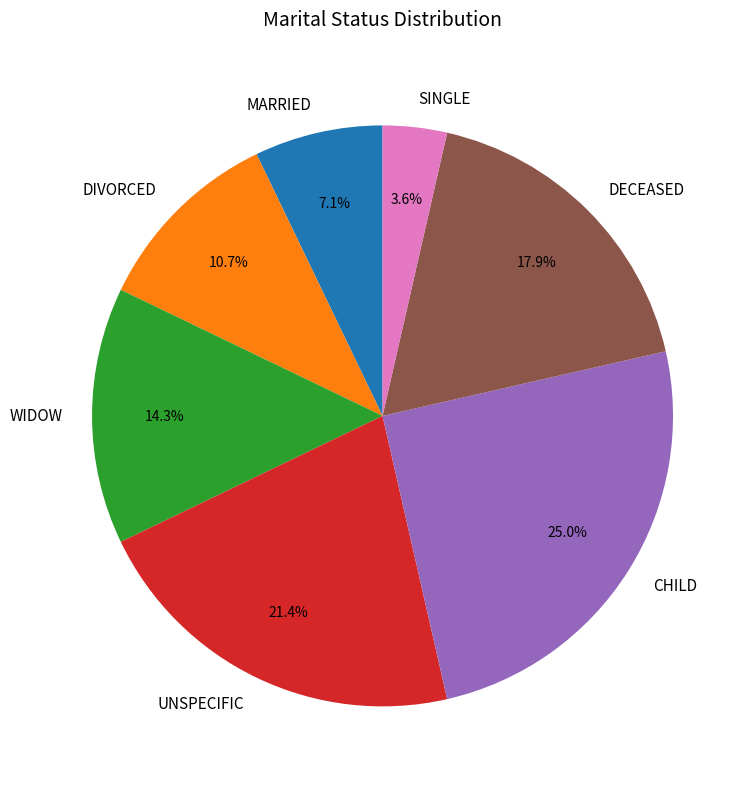

How many segments does this pie chart have?

7